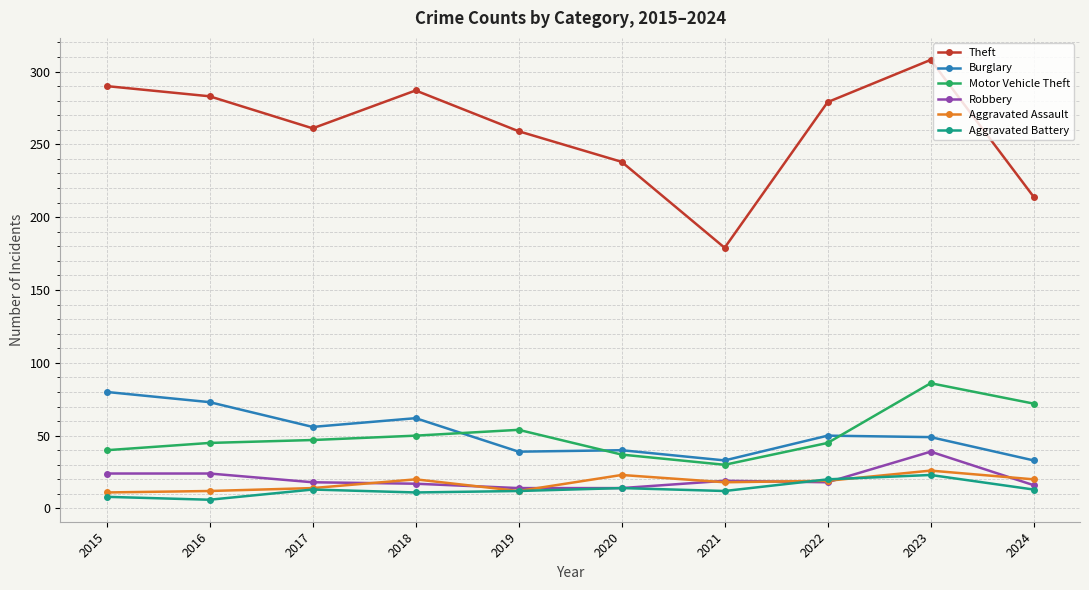

What is the value of the Aggravated Battery point at the 1st from the left?

8